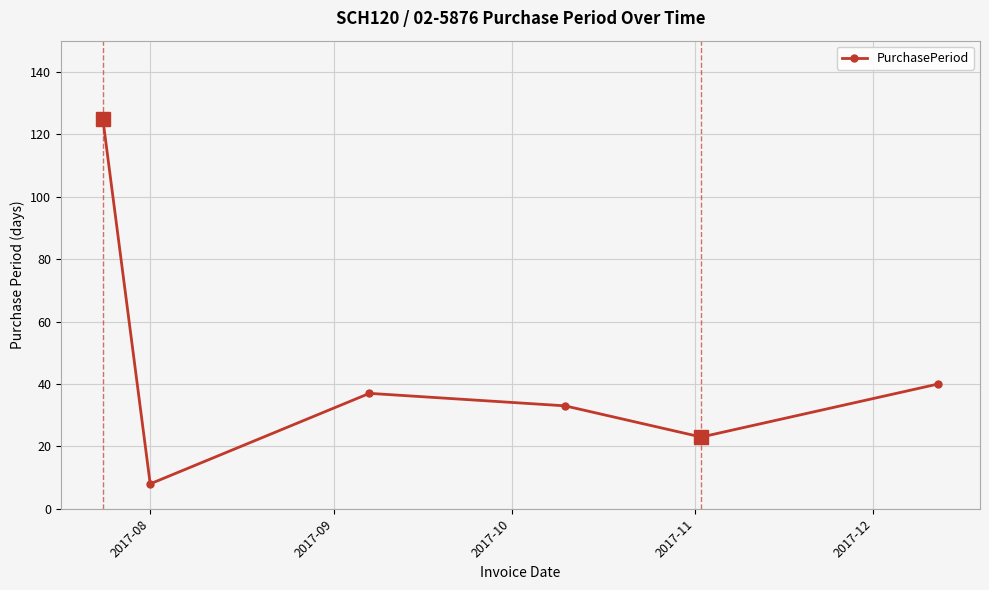

What is the minimum value shown in the chart?

8